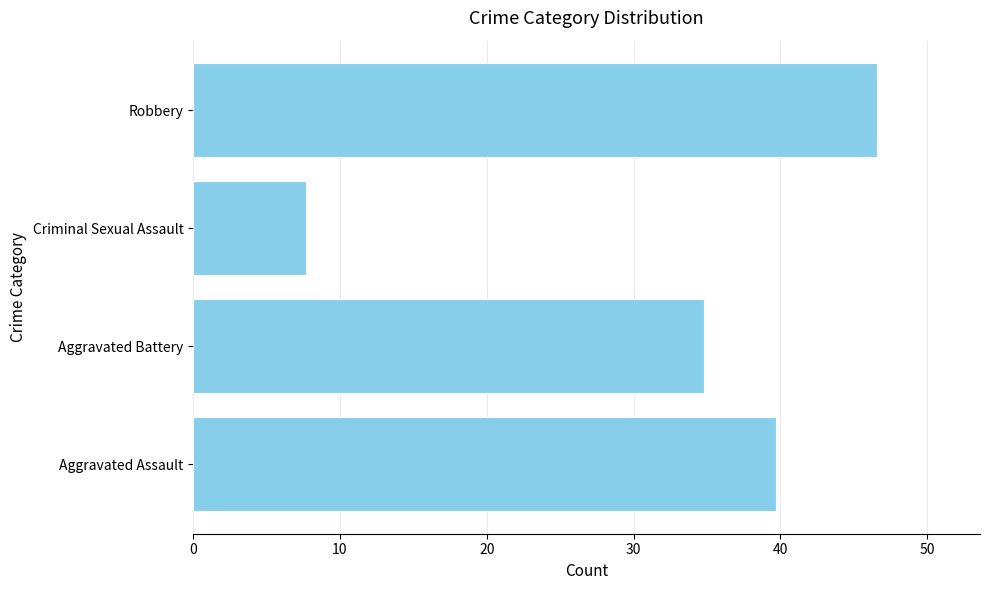

What is the maximum value shown in the chart?

46.6